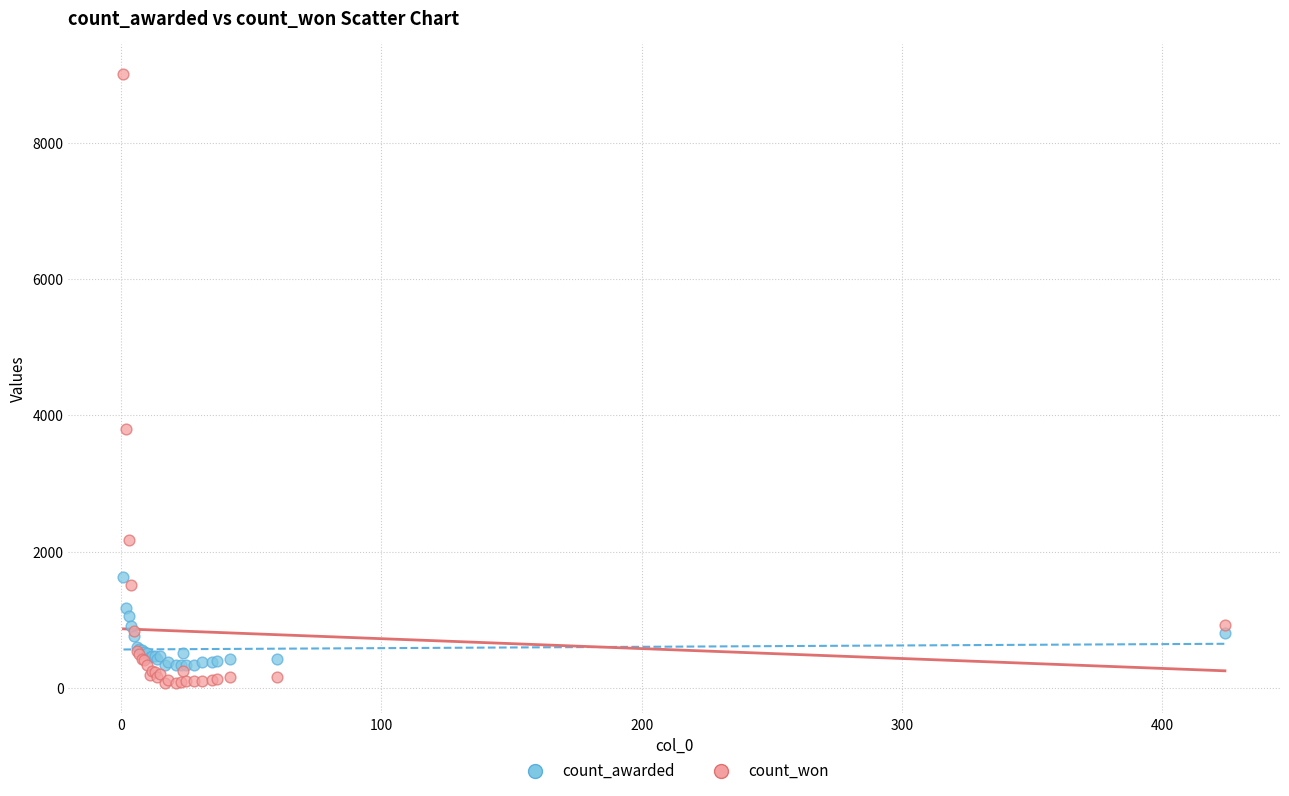

Which series reaches the maximum Y coordinate?

count_won